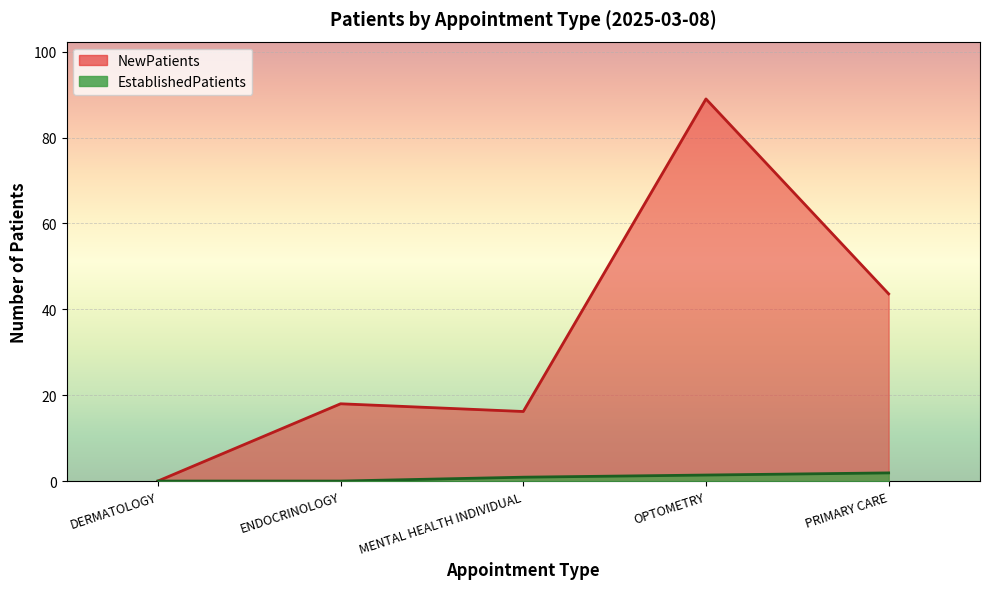

True or false: EstablishedPatients and NewPatients cross at least once.

False